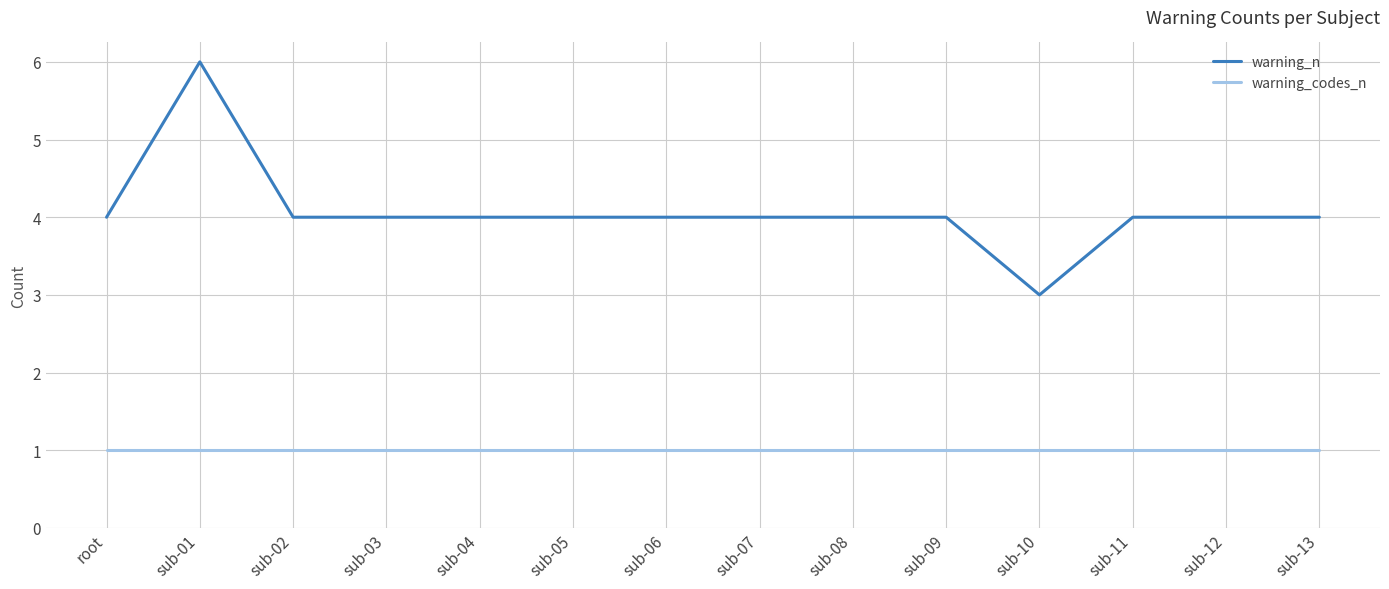

Reading left to right, list all the values displayed in this chart.

warning_n: 4	6	4	4	4	4	4	4	4	4	3	4	4	4
warning_codes_n: 1	1	1	1	1	1	1	1	1	1	1	1	1	1